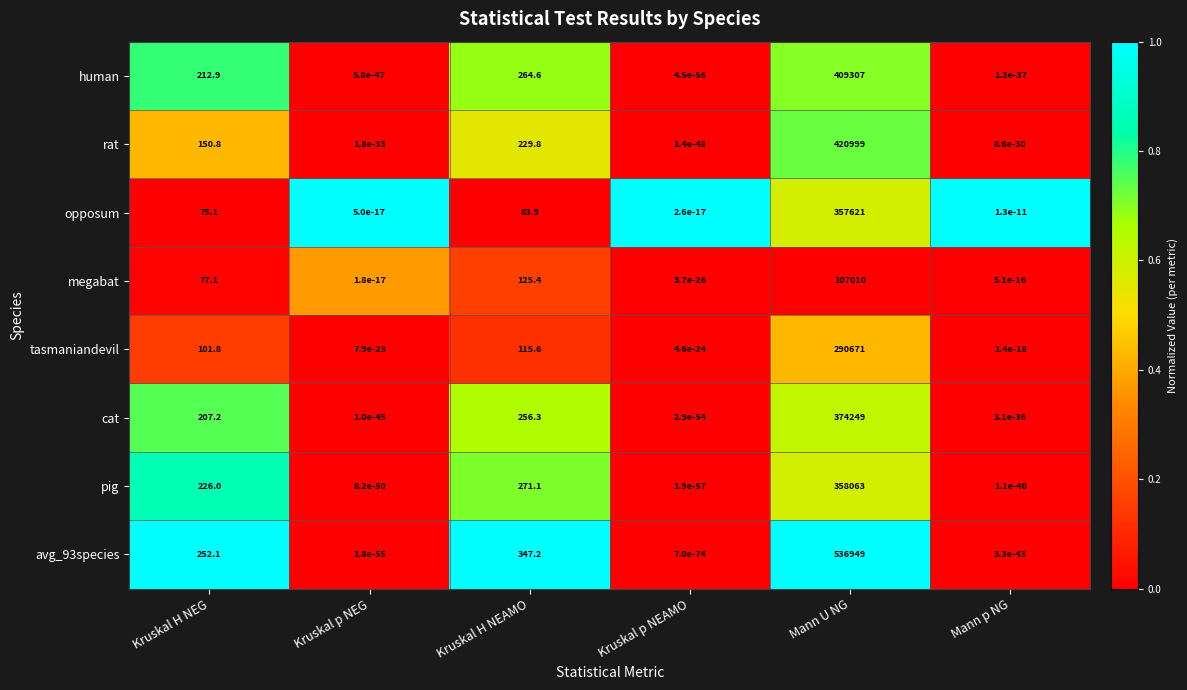

Which series changed the most between Kruskal p NEG and Kruskal H NEAMO?

avg_93species